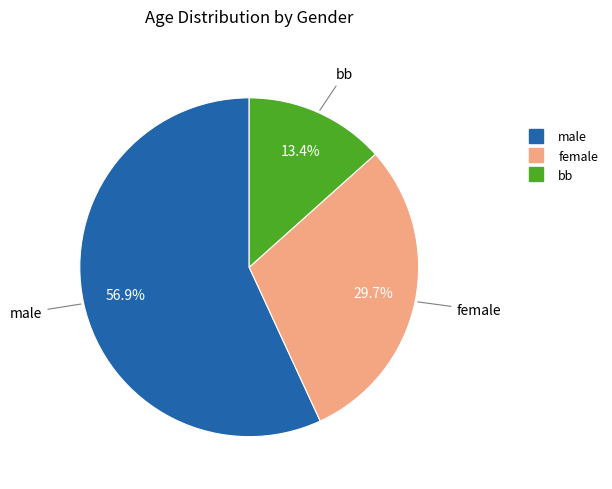

Is there a majority slice in this chart?

Yes